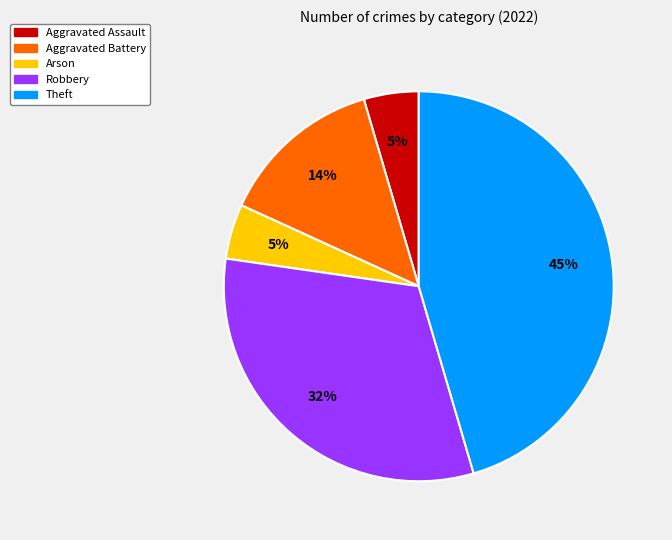

To the nearest percent, what is the average slice percentage?

20%